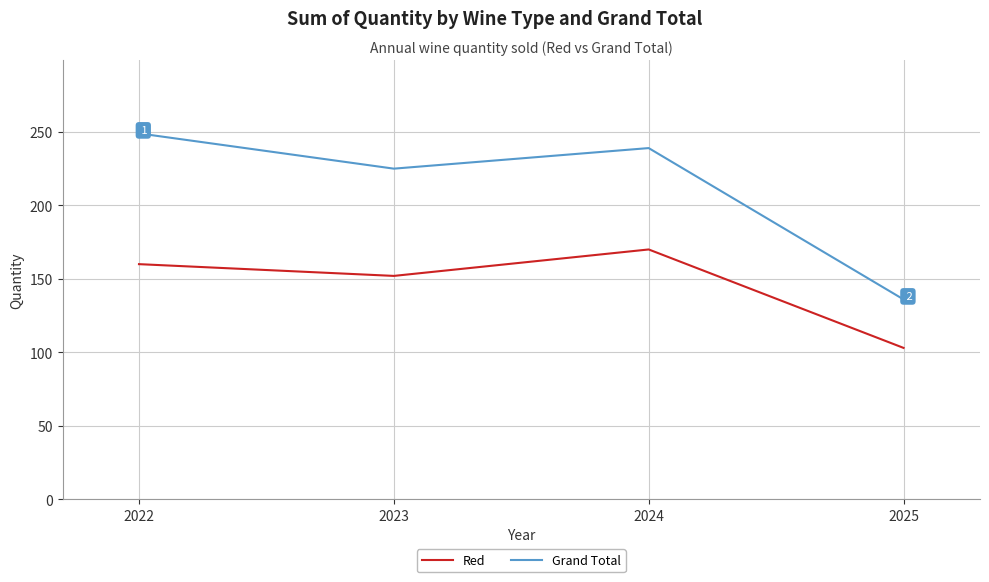

What is the difference between the highest and lowest values at 2024?

69